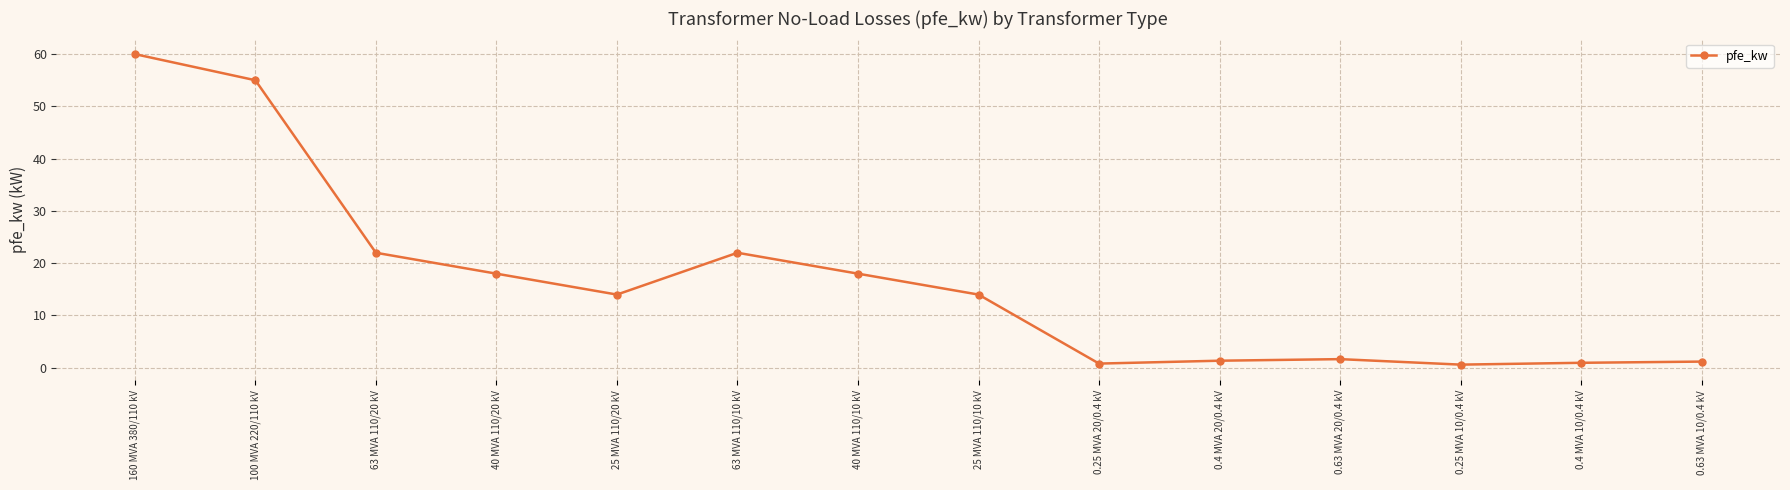

At which category does the data reach its first local peak?

63 MVA 110/10 kV